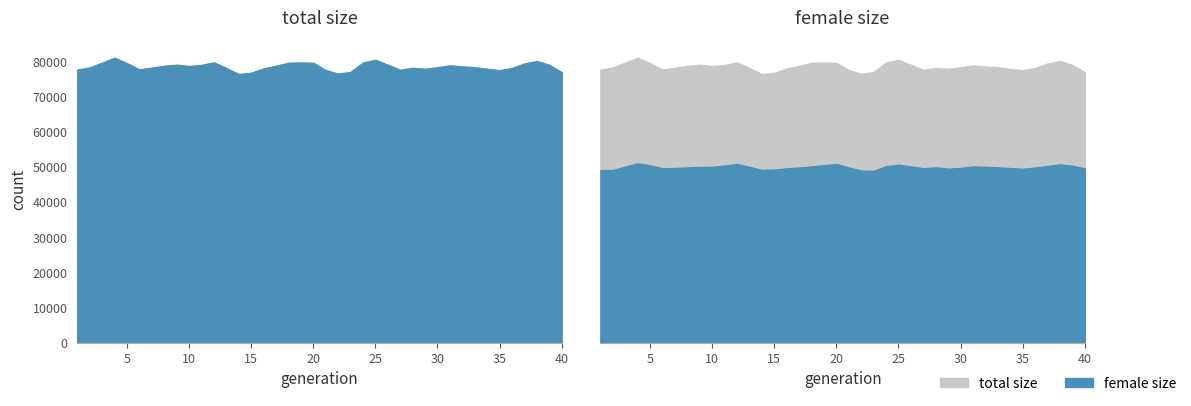

What value does the female_size series have at 15, to the nearest 100?

49300